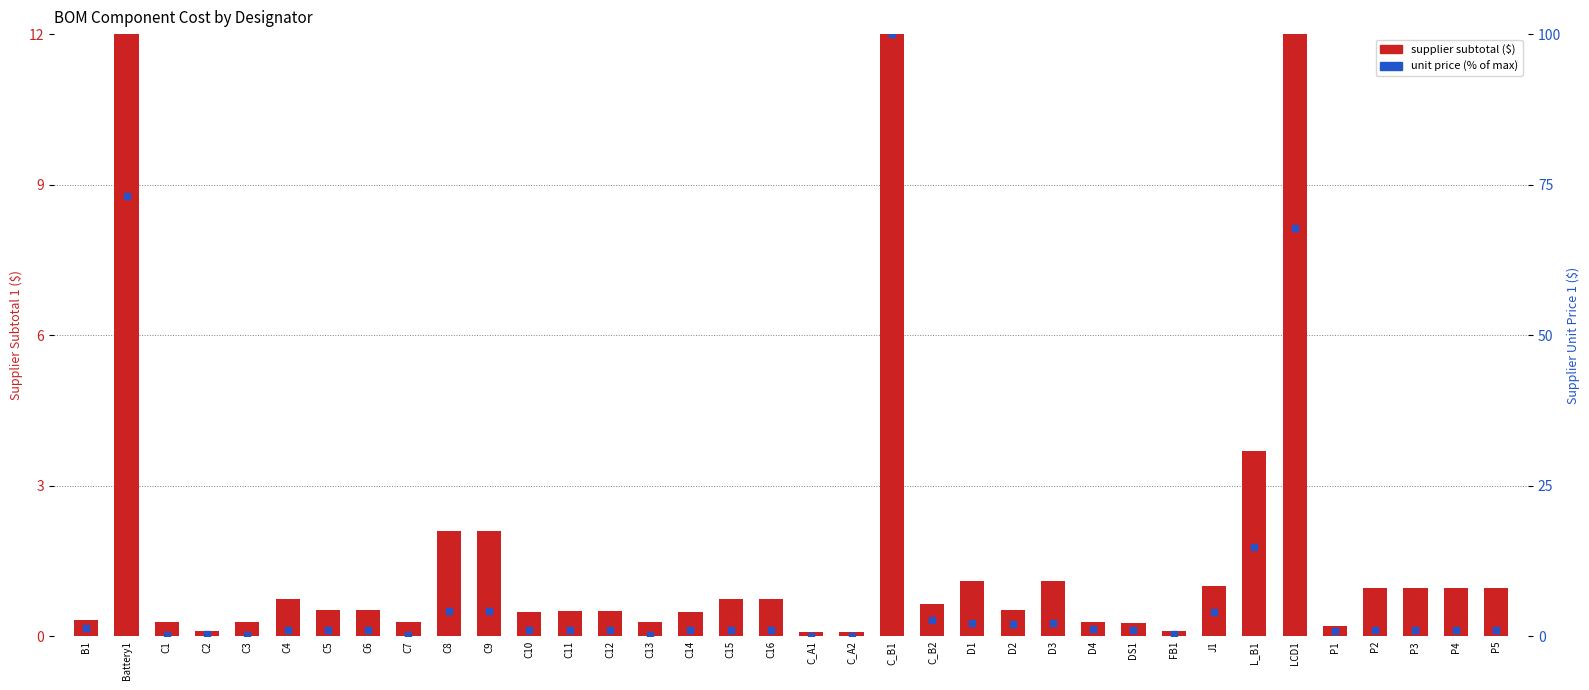

Which series contains the lowest Y value?

Supplier Unit Price 1